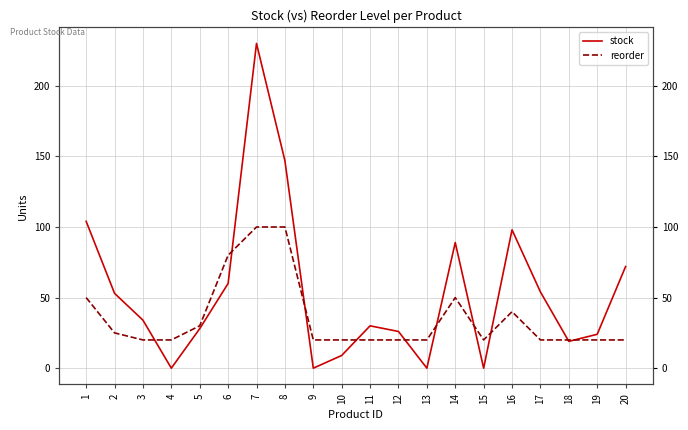

Which has a higher value, 11 or 2?

2